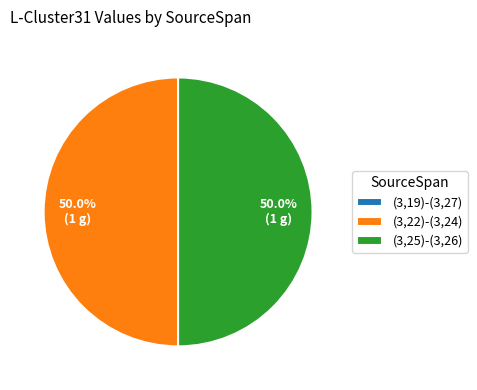

Do (3,22)-(3,24) and (3,25)-(3,26) together represent more than half of the pie?

Yes